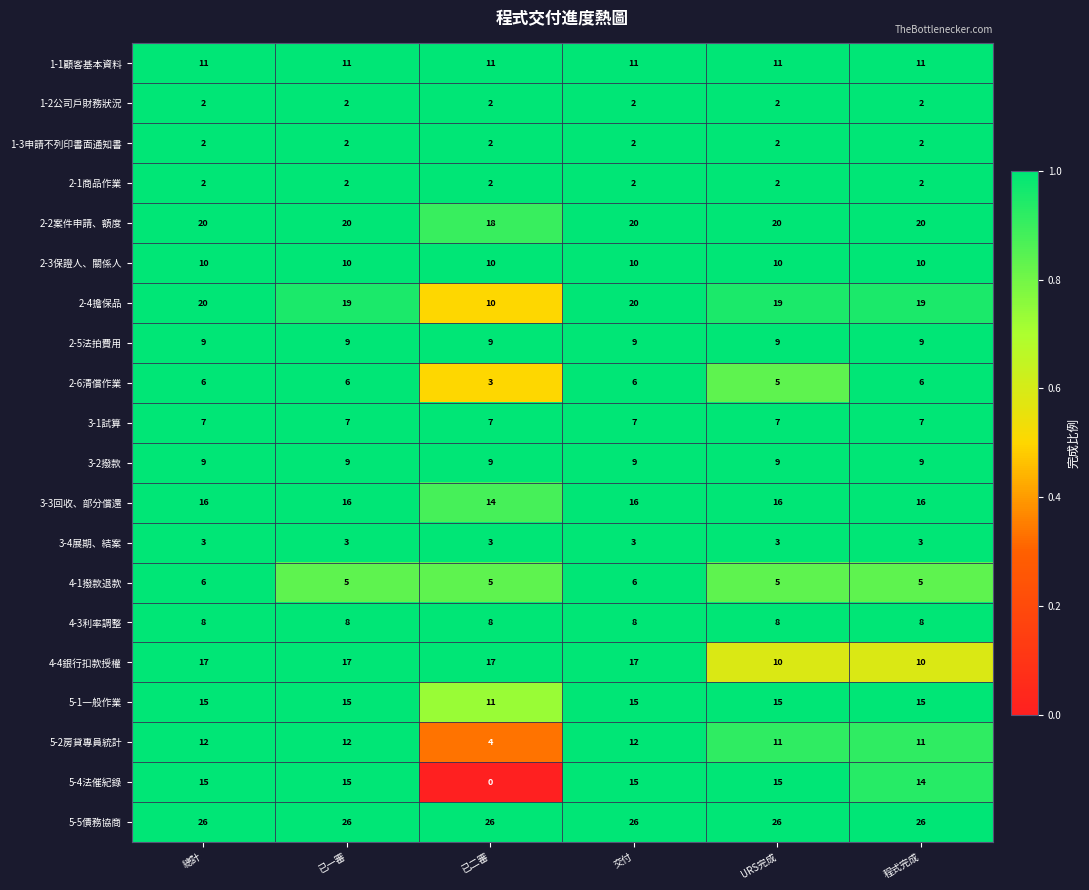

The 3-1試算 series shows 3 at 總計. True or false?

False